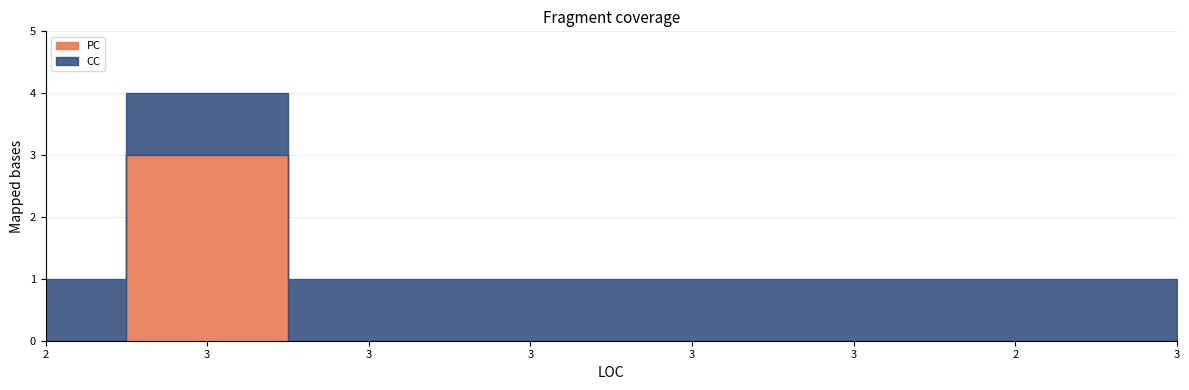

True or false: CC and PC cross at least once.

True